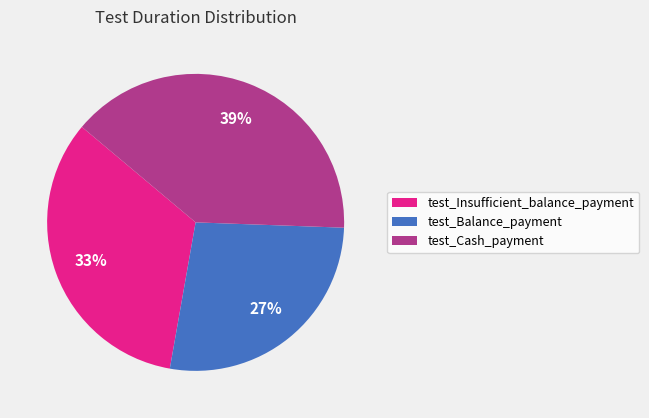

What is the ratio of the value at test_Balance_payment to the value at test_Cash_payment?

0.7